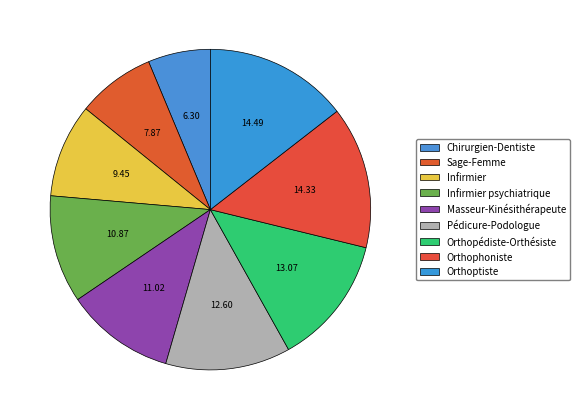

Which slice is the smallest?

Chirurgien-Dentiste